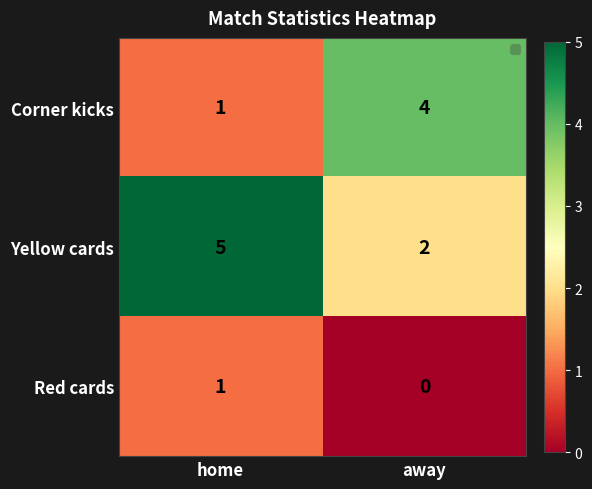

What is the sum of the Red cards values at home and away?

1